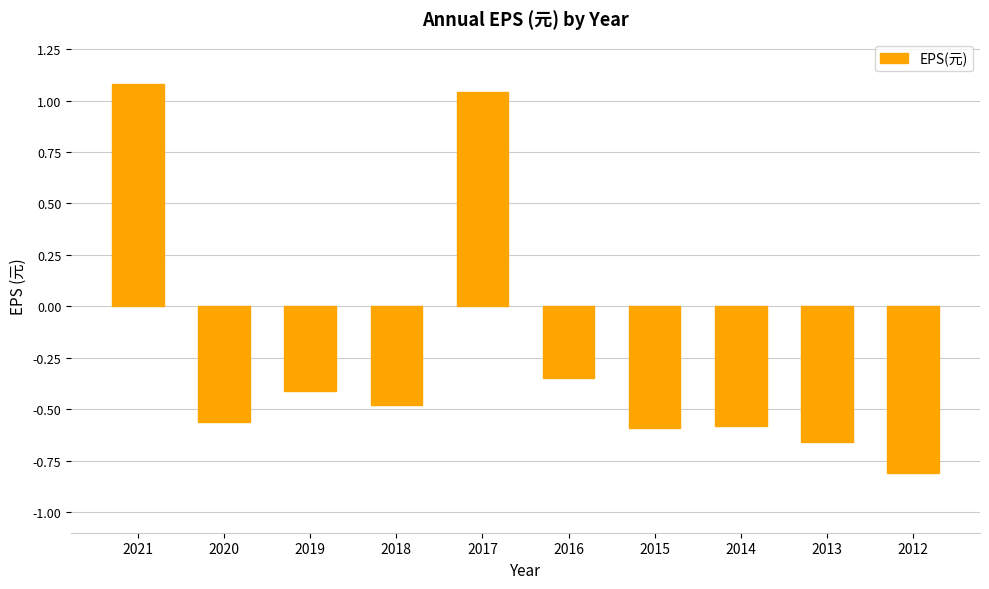

Which label corresponds to the smallest value in the chart?

2012